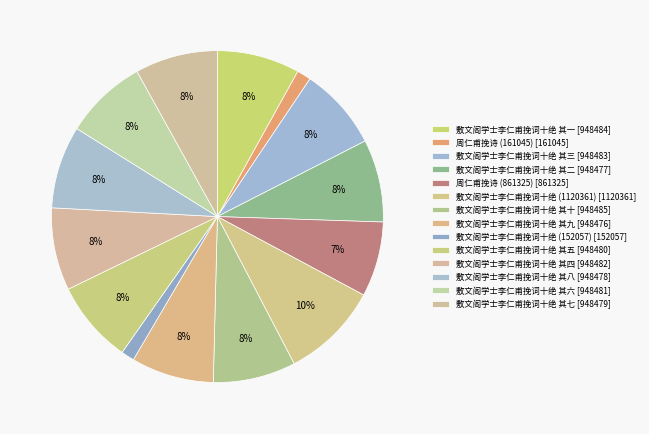

What percentage do 敷文阁学士李仁甫挽词十绝 其一 and 周仁甫挽诗 (161045) together represent?

9.4%